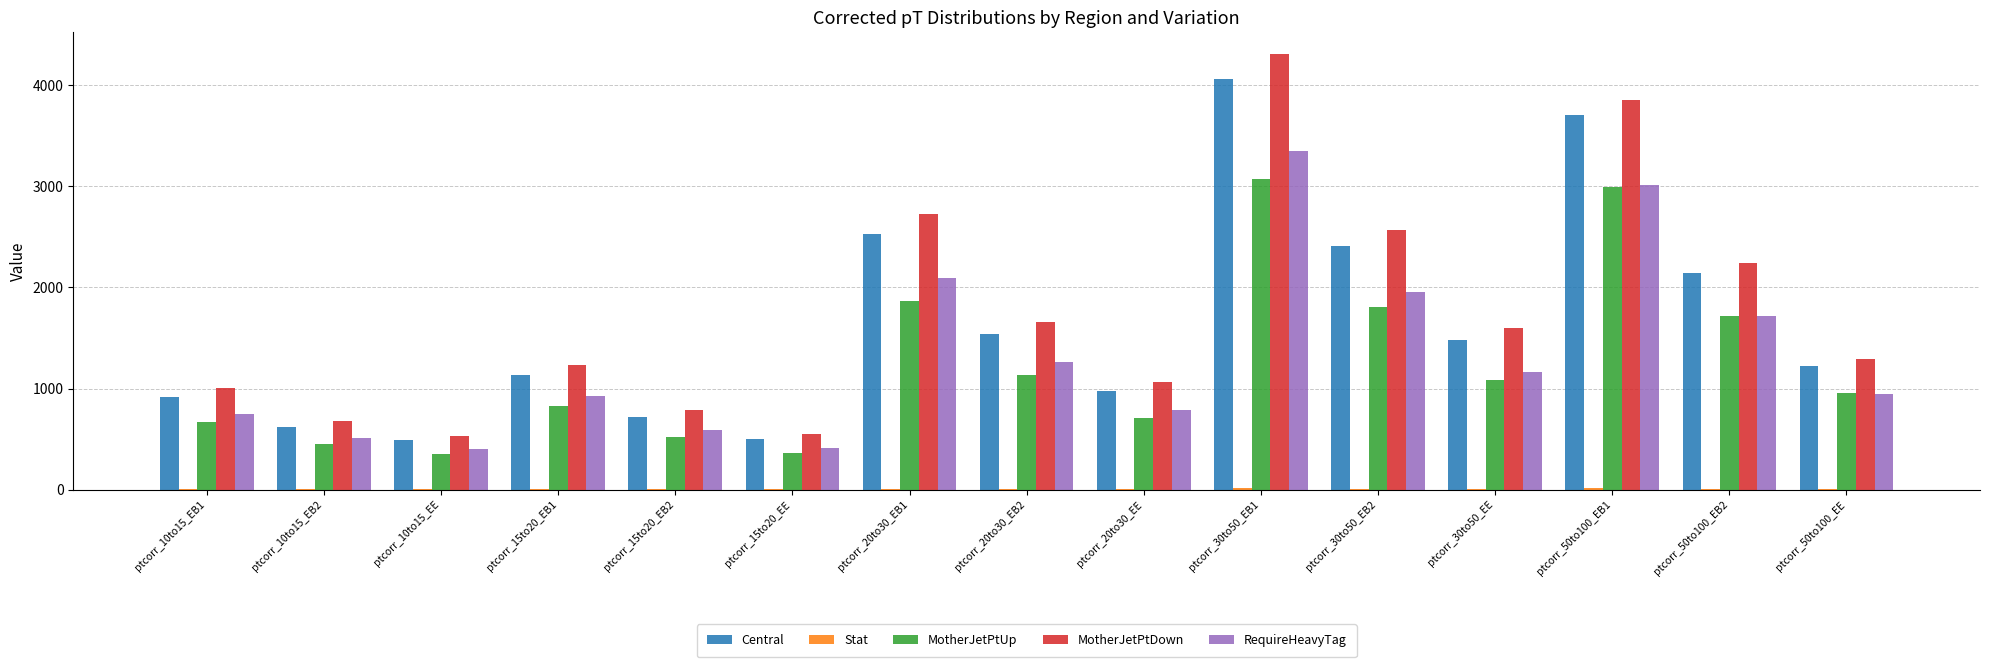

The value of RequireHeavyTag at ptcorr_10to15_EE is 400.7. True or false?

True